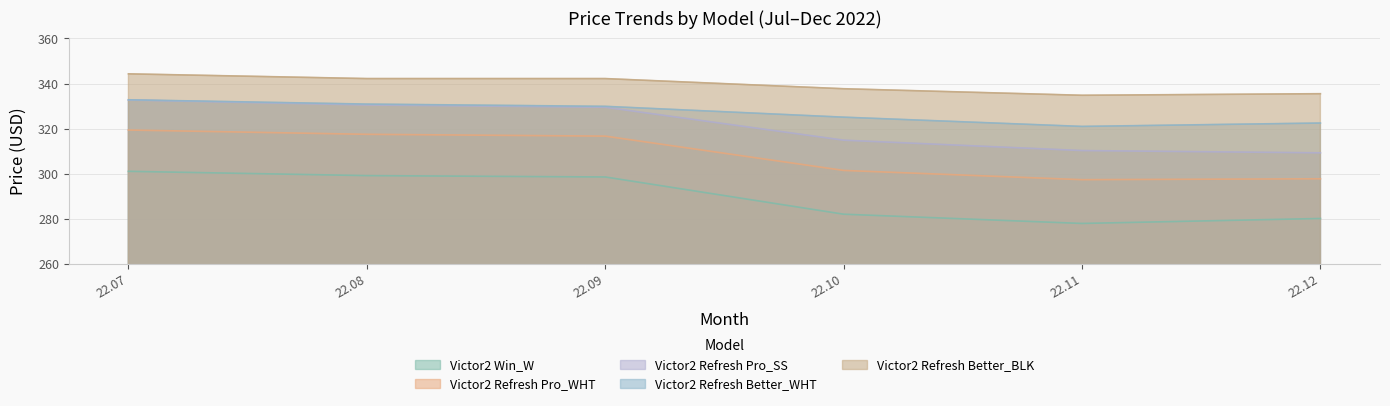

What is the highest value of the Victor2 Win_W series?

301.1